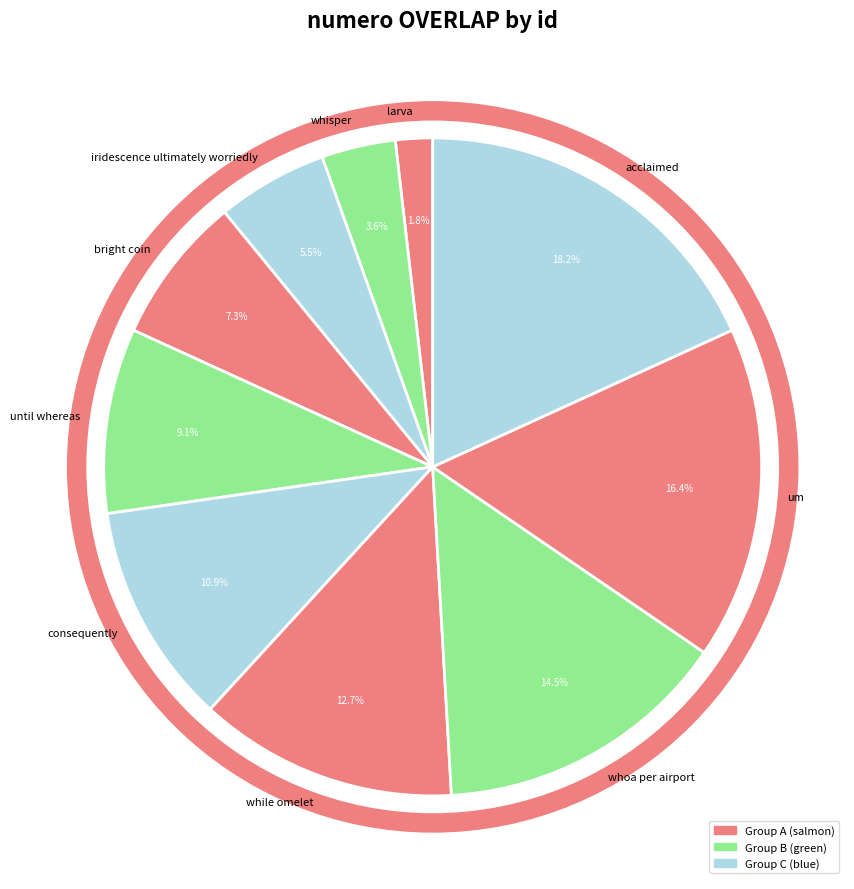

True or false: while omelet accounts for 13% of the total.

True